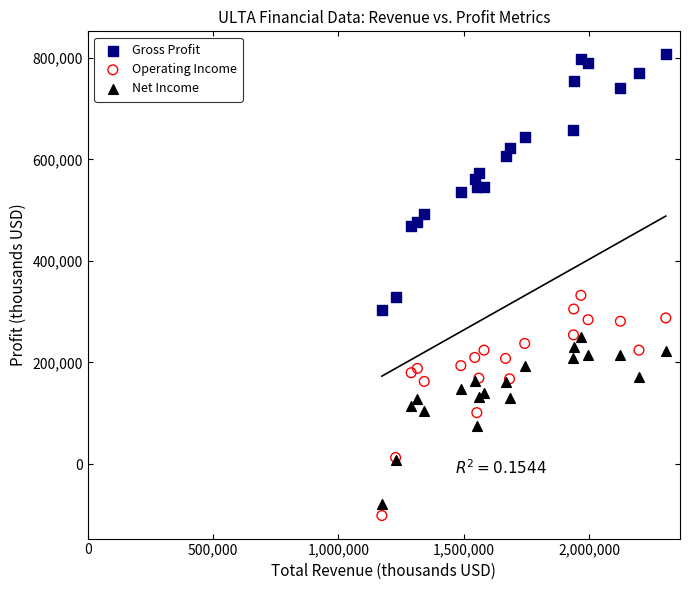

What is the X range (max minus min) for the scatter plot?

1132700